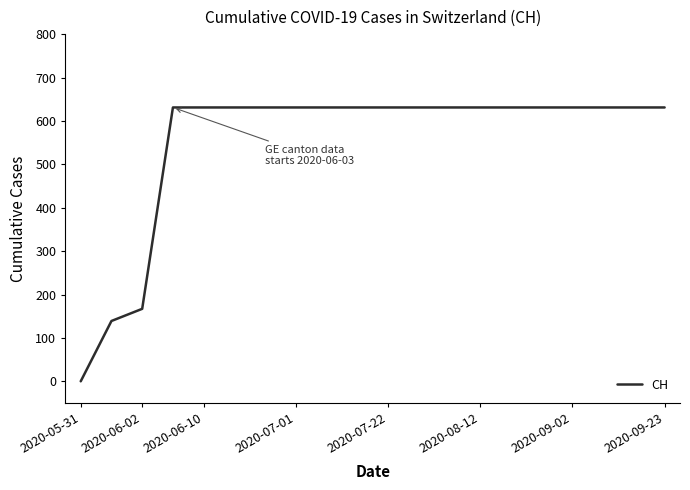

Does the chart display data point markers on the line(s)?

No